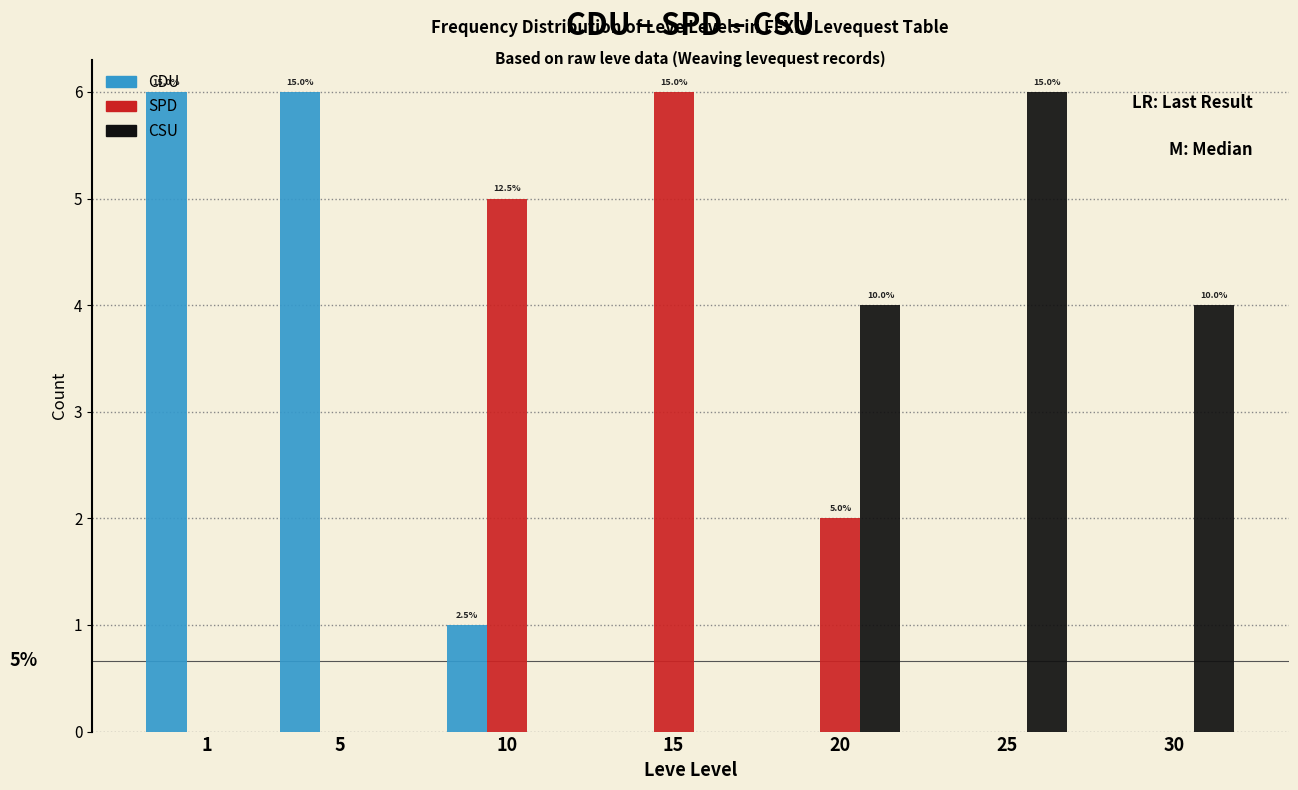

Reading left to right, what are all the values shown in this chart?

CDU: 1=6	5=6	10=1	15=0	20=0	25=0	30=0
SPD: 1=0	5=0	10=5	15=6	20=2	25=0	30=0
CSU: 1=0	5=0	10=0	15=0	20=4	25=6	30=4